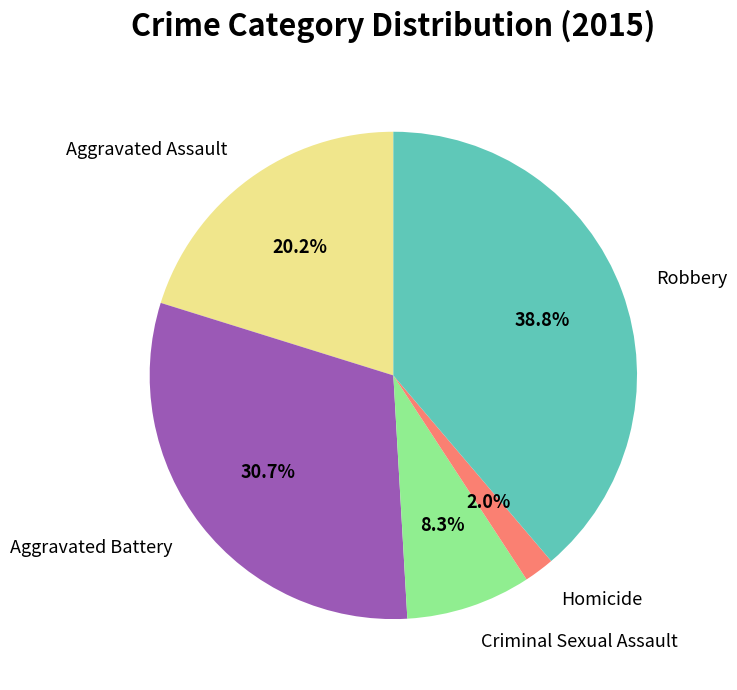

What is the ratio of the value at Aggravated Battery to the value at Aggravated Assault?

1.5